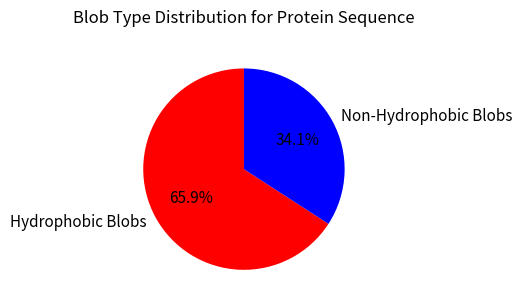

How many segments does this pie chart have?

2